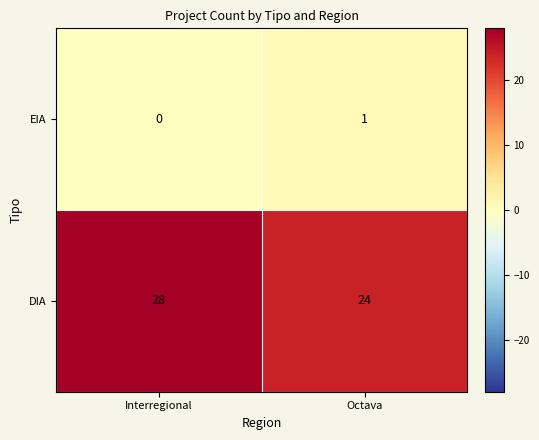

Reading left to right, what are all the values shown in this chart?

EIA: 0	1
DIA: 28	24